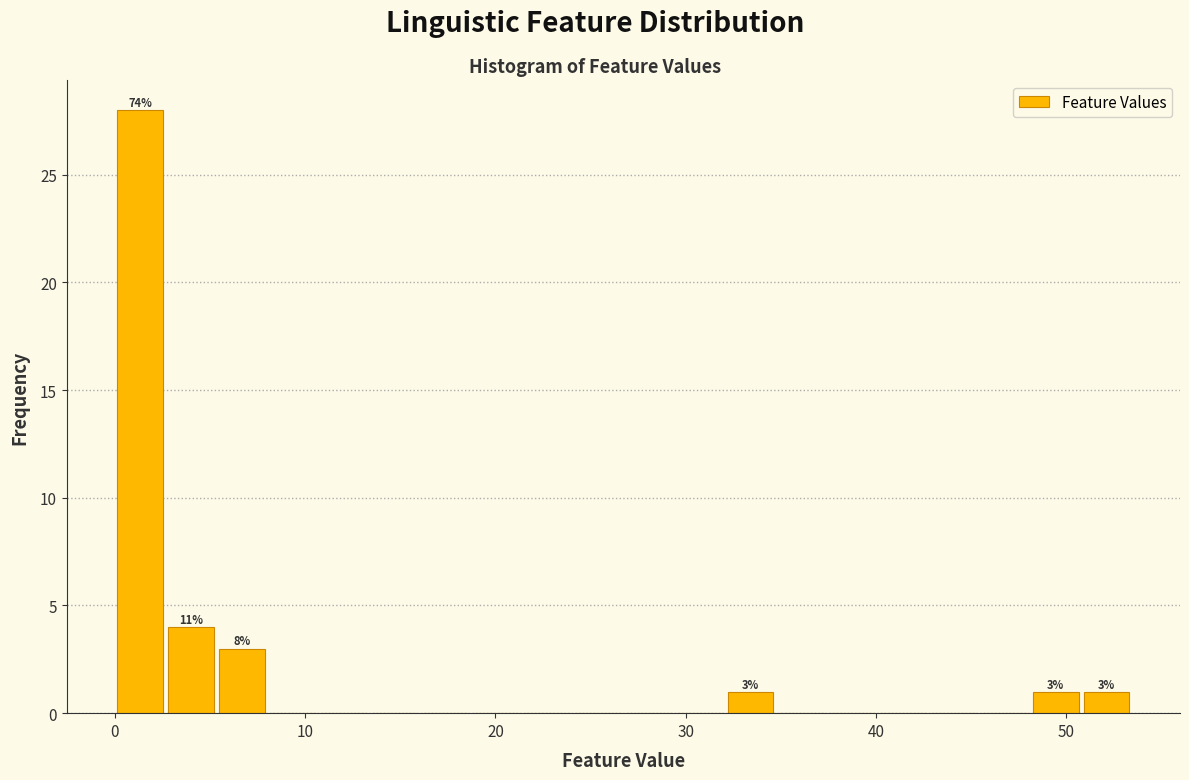

Around what value on the x-axis is the tallest bar? Give the approximate position of its centre, as read against the axis.

1